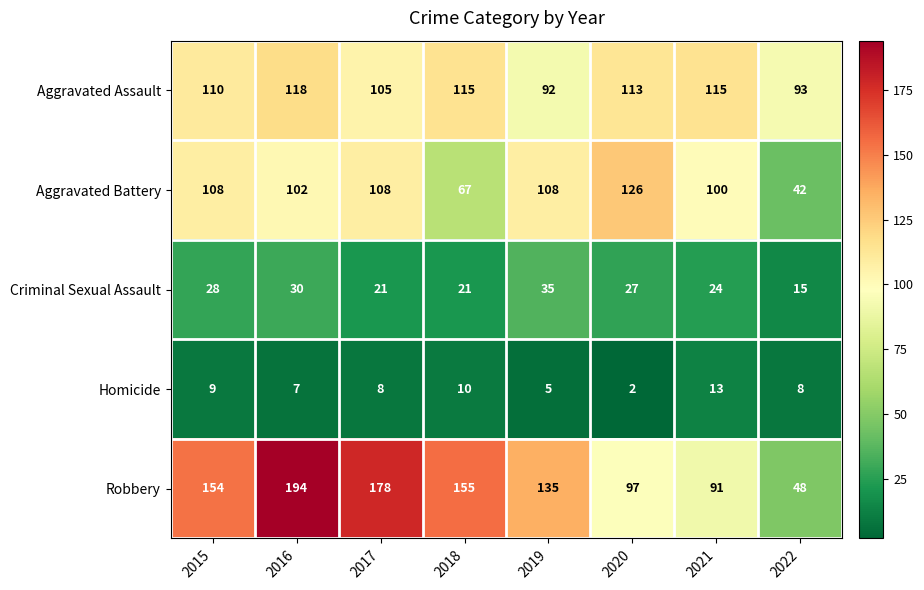

Which label corresponds to the largest value in the chart?

2016